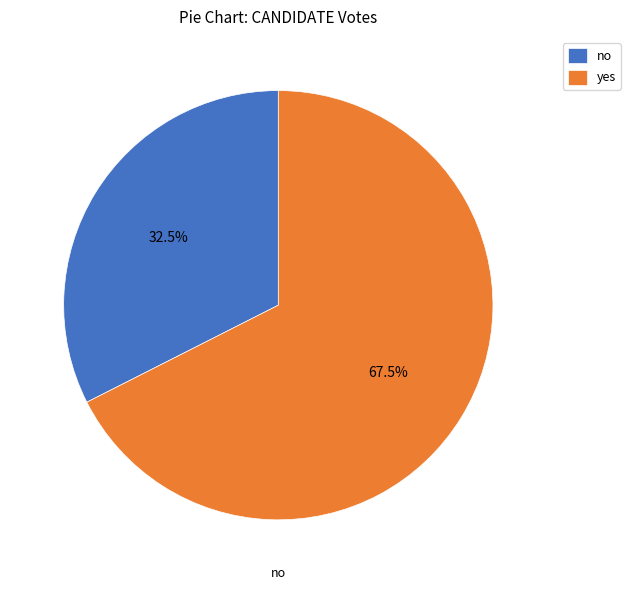

What is the smallest slice in the pie chart?

no